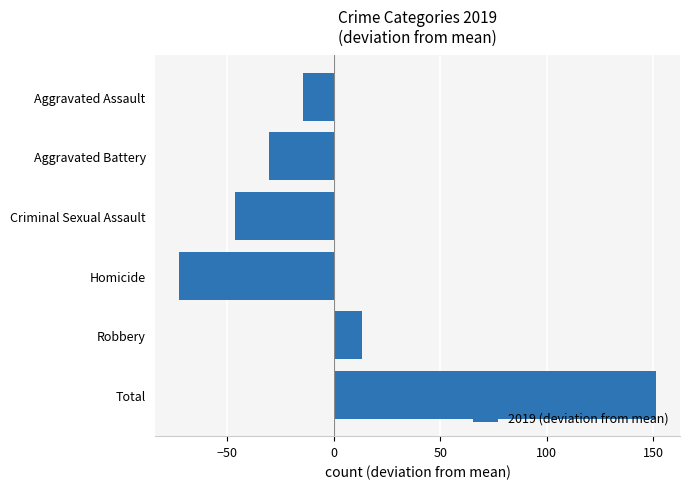

Count the number of data series in this chart.

1